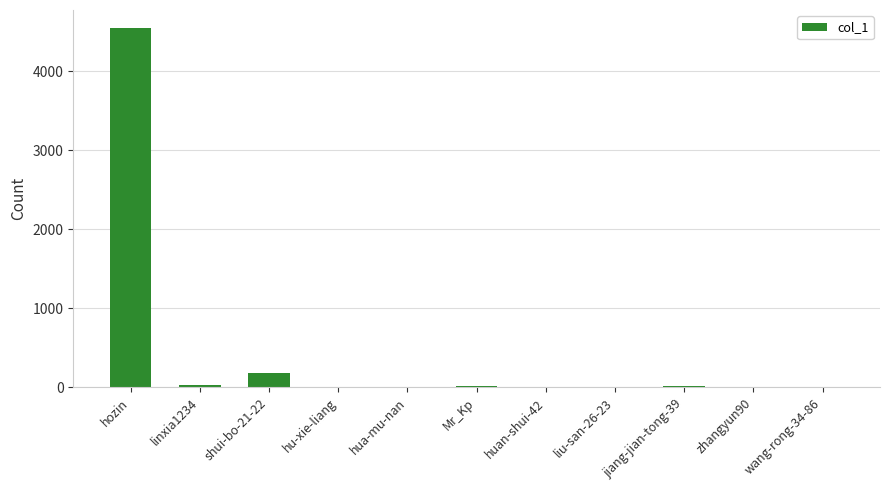

At which label is the value closest to 2272?

shui-bo-21-22